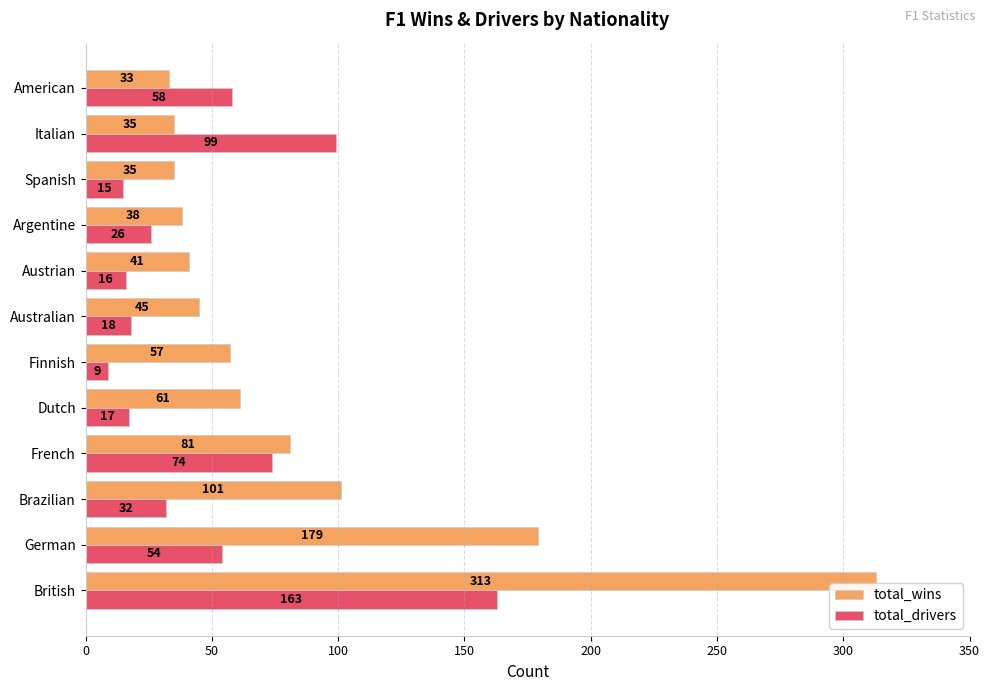

At which label is total_wins closest to 173?

German